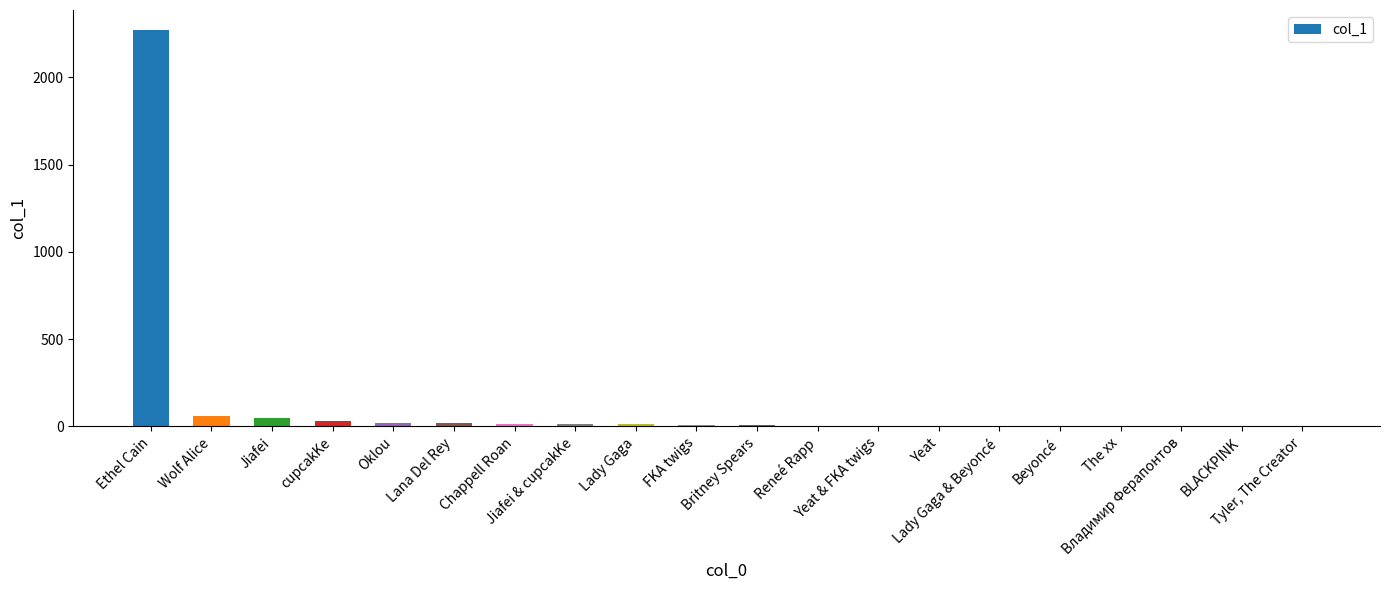

Are the bars grouped side by side (vs. stacked)?

No